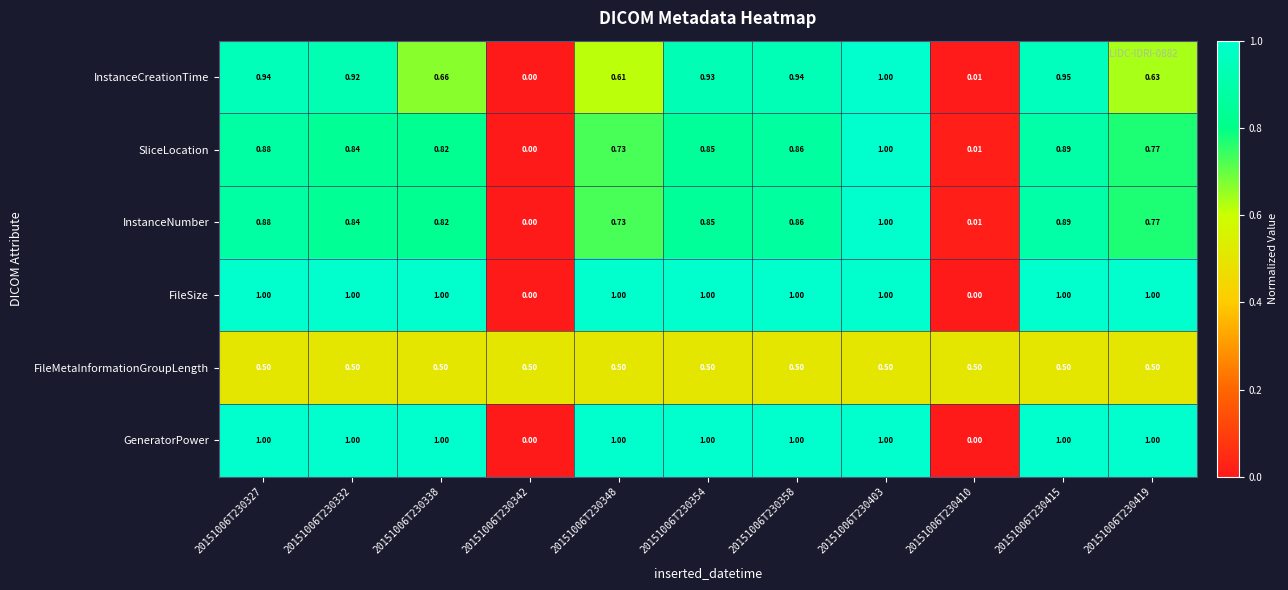

Is the value of FileSize at 20151006T230410 greater than the value of InstanceCreationTime at 20151006T230348?

No